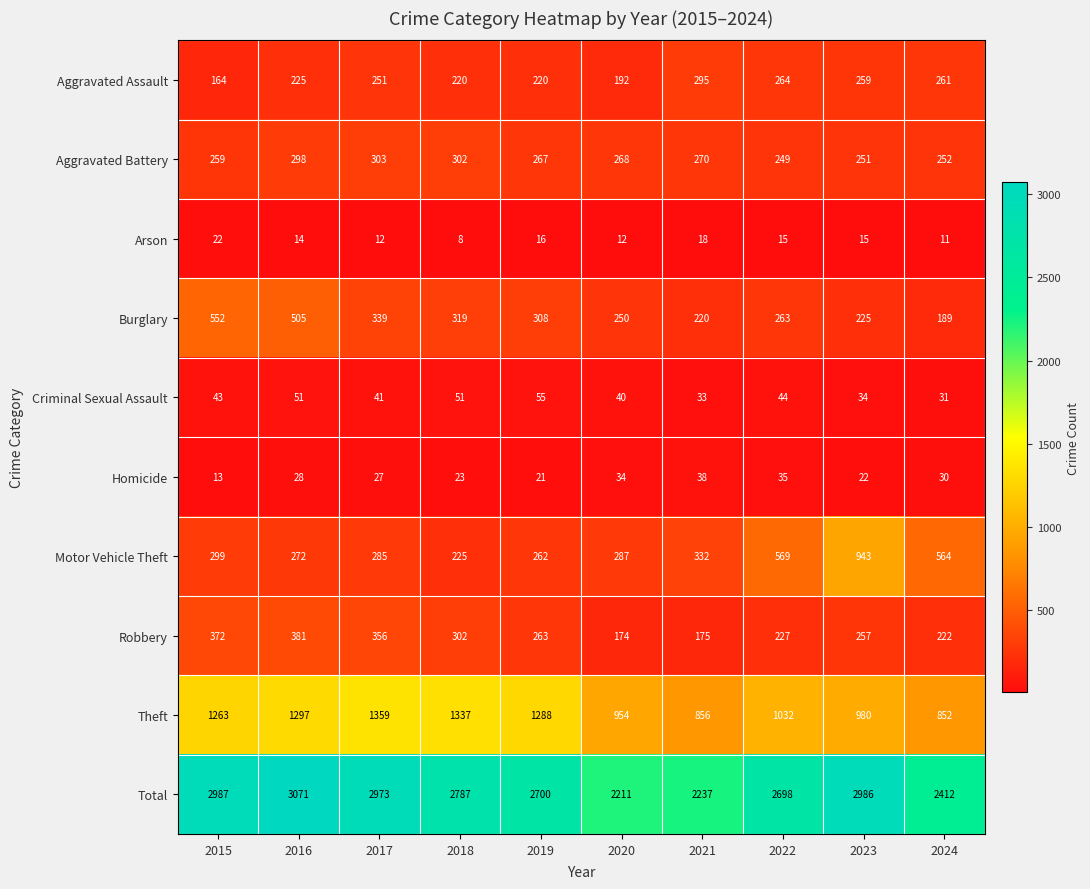

At 2021, list the series in order from smallest to largest.

Arson, Criminal Sexual Assault, Homicide, Robbery, Burglary, Aggravated Battery, Aggravated Assault, Motor Vehicle Theft, Theft, Total